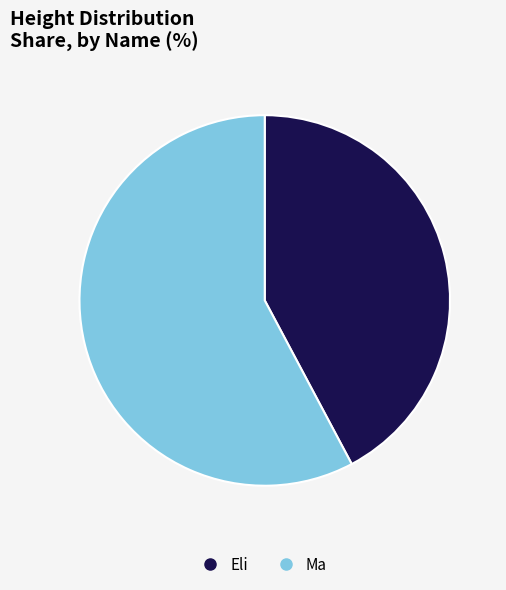

Does Eli represent more than half of the total?

No